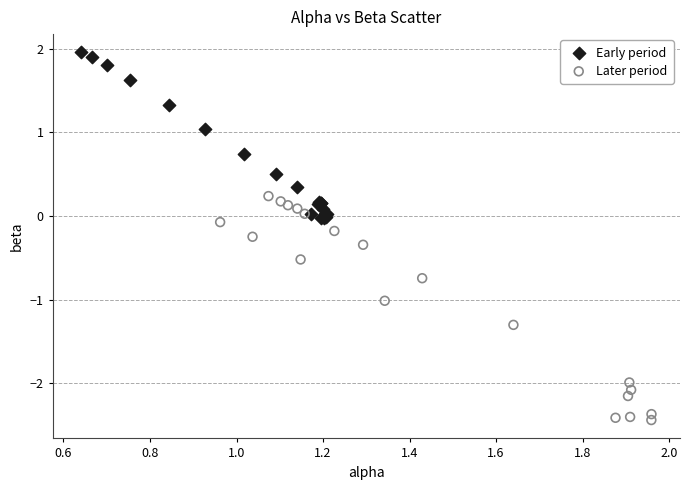

Which series has the largest Y range (max minus min)?

Later period